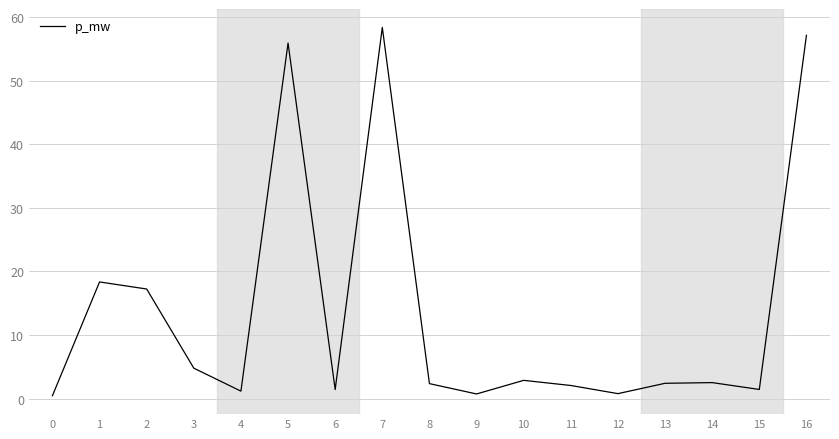

What is the difference between the maximum and minimum values?

58.0